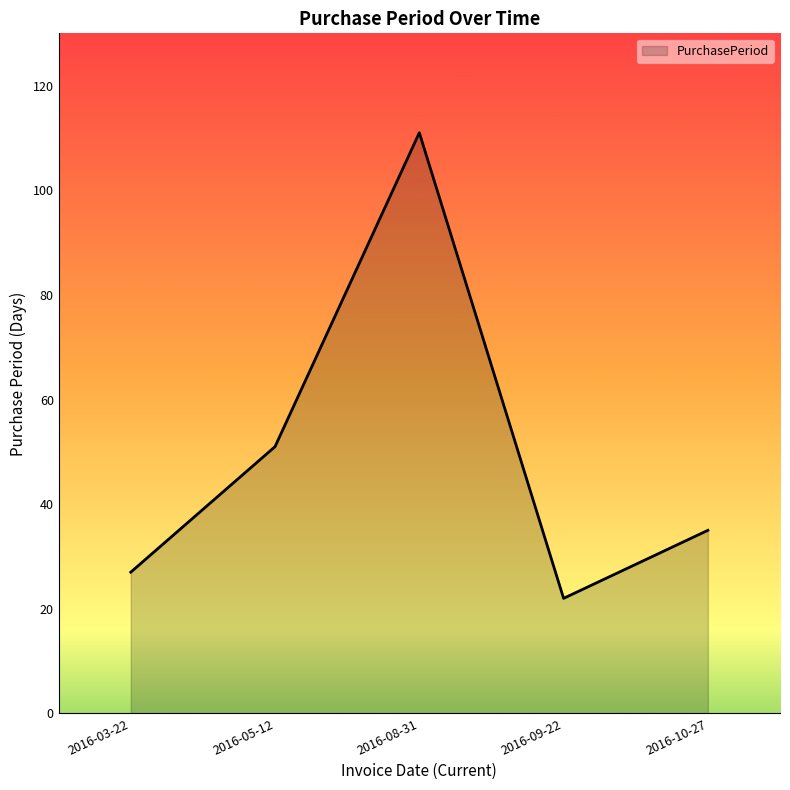

Does the chart have visible grid lines?

No